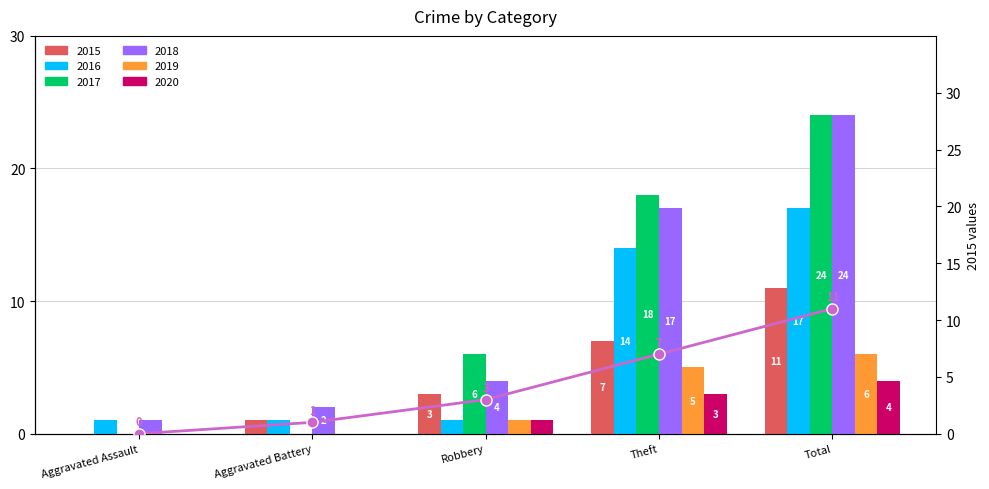

What is the label of the 2nd bar from the left?

Aggravated Battery